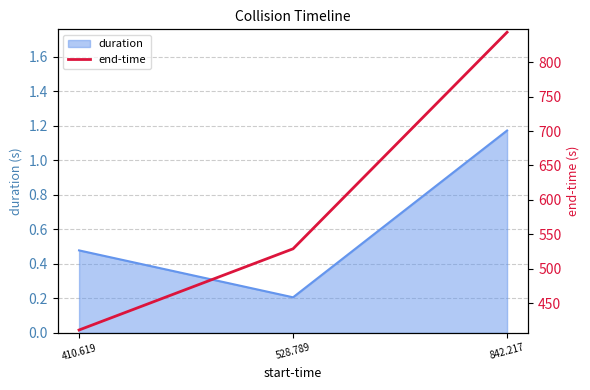

What is the difference between the maximum and minimum values?

432.3